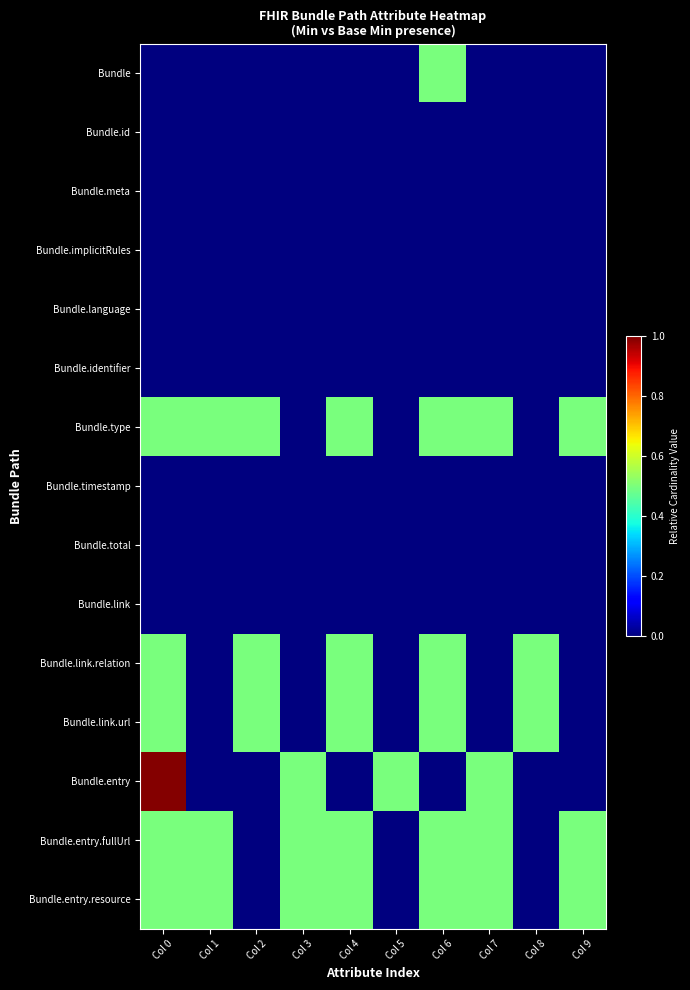

Reading left to right, transcribe all the data shown in this chart.

Bundle: Col 0=0.0	Col 1=0.0	Col 2=0.0	Col 3=0.0	Col 4=0.0	Col 5=0.0	Col 6=0.5	Col 7=0.0	Col 8=0.0	Col 9=0.0
Bundle.id: Col 0=0.0	Col 1=0.0	Col 2=0.0	Col 3=0.0	Col 4=0.0	Col 5=0.0	Col 6=0.0	Col 7=0.0	Col 8=0.0	Col 9=0.0
Bundle.meta: Col 0=0.0	Col 1=0.0	Col 2=0.0	Col 3=0.0	Col 4=0.0	Col 5=0.0	Col 6=0.0	Col 7=0.0	Col 8=0.0	Col 9=0.0
Bundle.implicitRules: Col 0=0.0	Col 1=0.0	Col 2=0.0	Col 3=0.0	Col 4=0.0	Col 5=0.0	Col 6=0.0	Col 7=0.0	Col 8=0.0	Col 9=0.0
Bundle.language: Col 0=0.0	Col 1=0.0	Col 2=0.0	Col 3=0.0	Col 4=0.0	Col 5=0.0	Col 6=0.0	Col 7=0.0	Col 8=0.0	Col 9=0.0
Bundle.identifier: Col 0=0.0	Col 1=0.0	Col 2=0.0	Col 3=0.0	Col 4=0.0	Col 5=0.0	Col 6=0.0	Col 7=0.0	Col 8=0.0	Col 9=0.0
Bundle.type: Col 0=0.5	Col 1=0.5	Col 2=0.5	Col 3=0.0	Col 4=0.5	Col 5=0.0	Col 6=0.5	Col 7=0.5	Col 8=0.0	Col 9=0.5
Bundle.timestamp: Col 0=0.0	Col 1=0.0	Col 2=0.0	Col 3=0.0	Col 4=0.0	Col 5=0.0	Col 6=0.0	Col 7=0.0	Col 8=0.0	Col 9=0.0
Bundle.total: Col 0=0.0	Col 1=0.0	Col 2=0.0	Col 3=0.0	Col 4=0.0	Col 5=0.0	Col 6=0.0	Col 7=0.0	Col 8=0.0	Col 9=0.0
Bundle.link: Col 0=0.0	Col 1=0.0	Col 2=0.0	Col 3=0.0	Col 4=0.0	Col 5=0.0	Col 6=0.0	Col 7=0.0	Col 8=0.0	Col 9=0.0
Bundle.link.relation: Col 0=0.5	Col 1=0.0	Col 2=0.5	Col 3=0.0	Col 4=0.5	Col 5=0.0	Col 6=0.5	Col 7=0.0	Col 8=0.5	Col 9=0.0
Bundle.link.url: Col 0=0.5	Col 1=0.0	Col 2=0.5	Col 3=0.0	Col 4=0.5	Col 5=0.0	Col 6=0.5	Col 7=0.0	Col 8=0.5	Col 9=0.0
Bundle.entry: Col 0=1.0	Col 1=0.0	Col 2=0.0	Col 3=0.5	Col 4=0.0	Col 5=0.5	Col 6=0.0	Col 7=0.5	Col 8=0.0	Col 9=0.0
Bundle.entry.fullUrl: Col 0=0.5	Col 1=0.5	Col 2=0.0	Col 3=0.5	Col 4=0.5	Col 5=0.0	Col 6=0.5	Col 7=0.5	Col 8=0.0	Col 9=0.5
Bundle.entry.resource: Col 0=0.5	Col 1=0.5	Col 2=0.0	Col 3=0.5	Col 4=0.5	Col 5=0.0	Col 6=0.5	Col 7=0.5	Col 8=0.0	Col 9=0.5